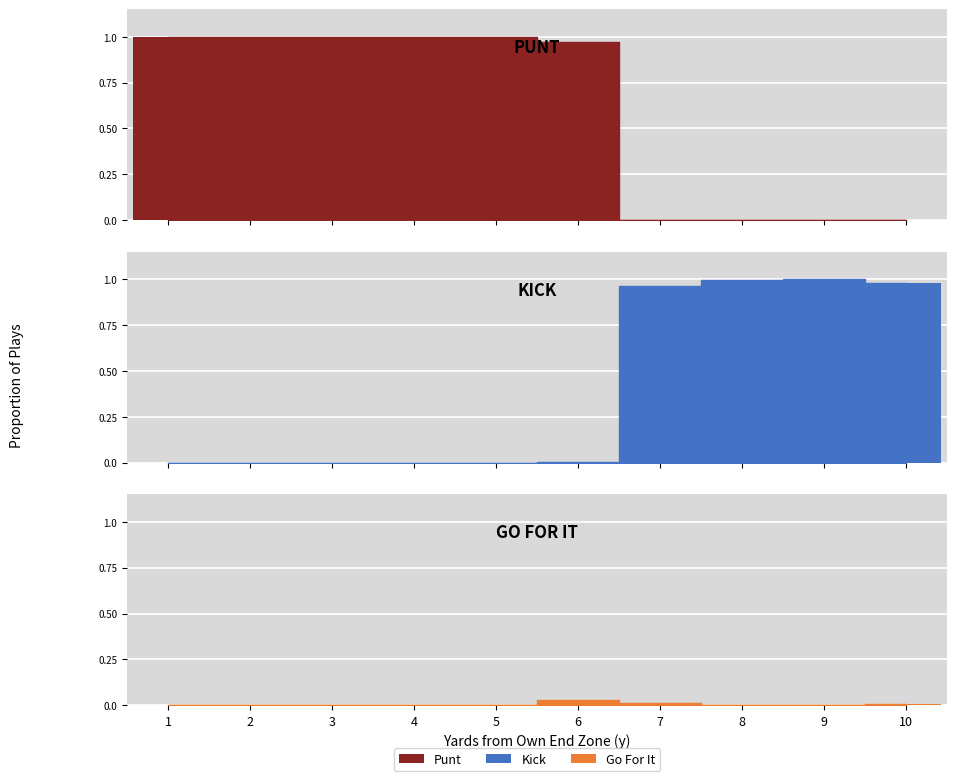

How many groups of bars are there?

10